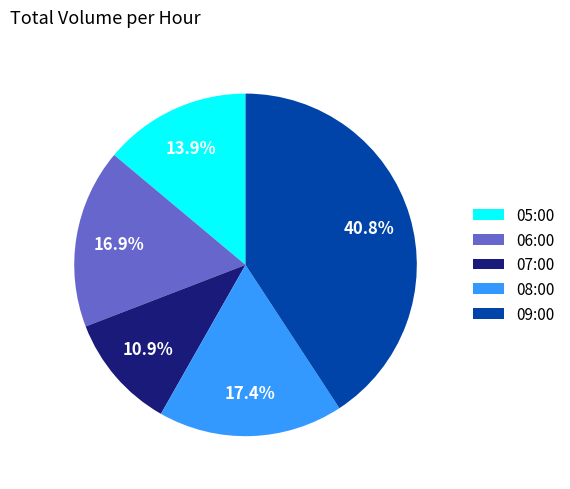

What percentage is the 06:00 slice, to the nearest percent?

17%